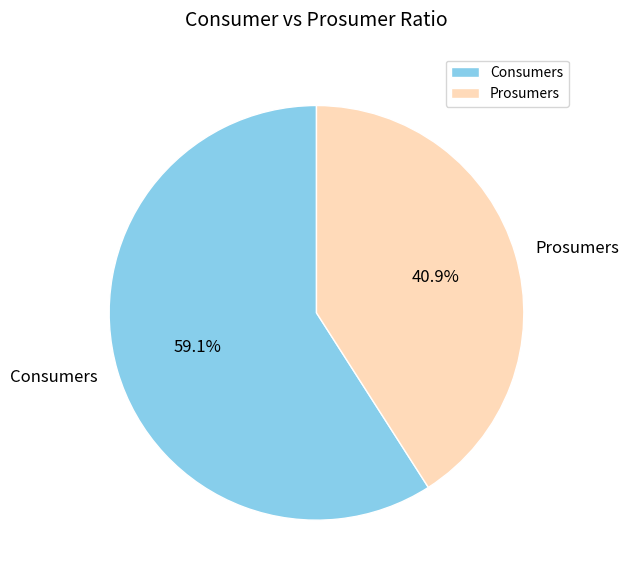

To the nearest percent, what portion does Prosumers represent?

41%